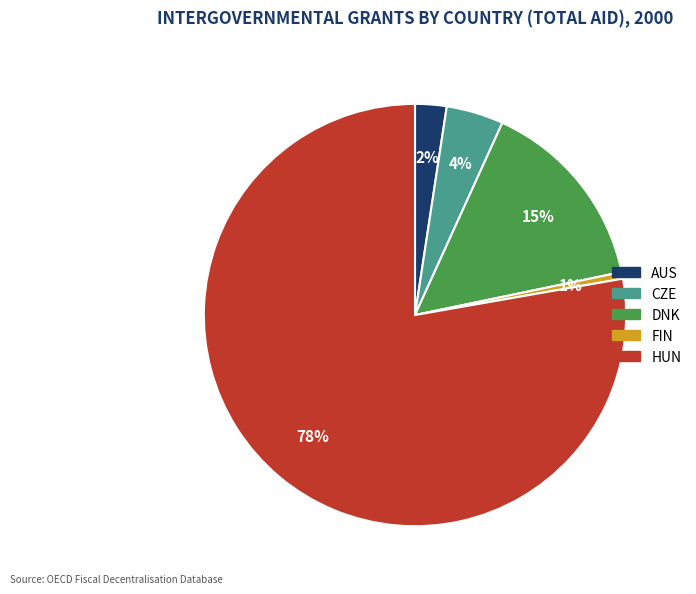

Combined, do CZE and HUN account for over 50%?

Yes